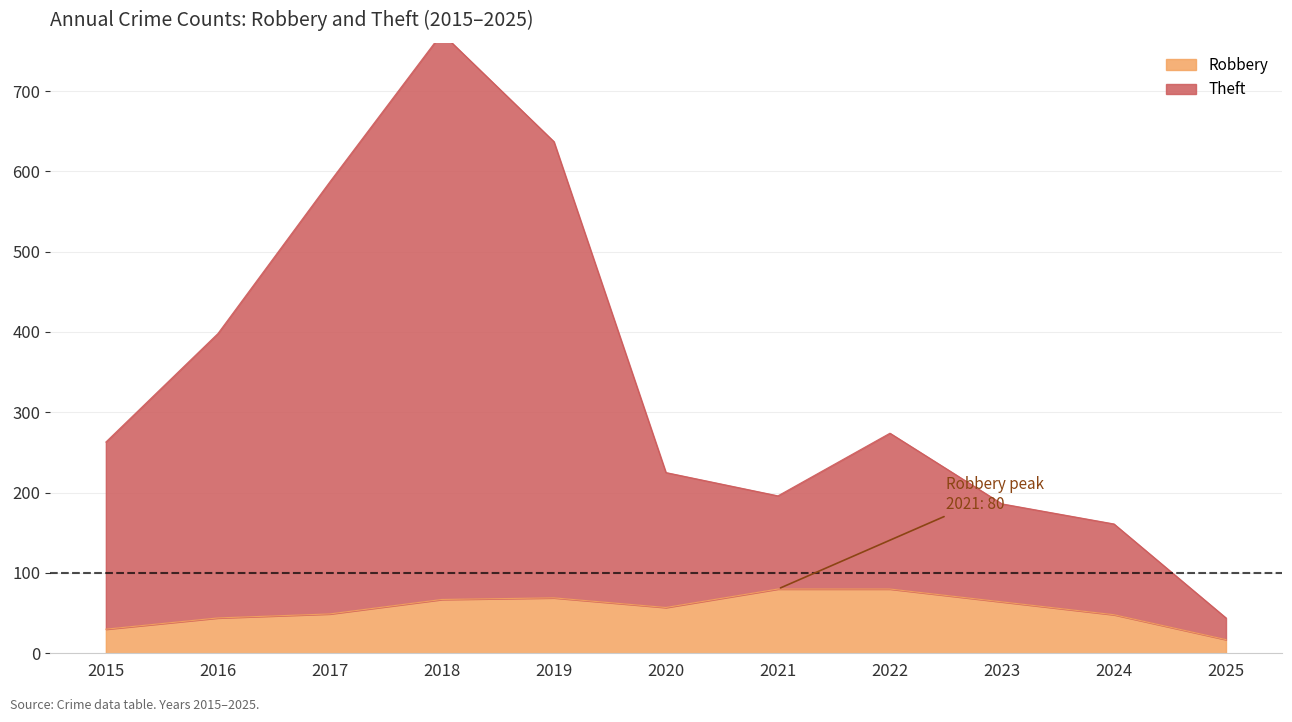

In Robbery, how many points are lower than both neighbors (excluding endpoints)?

1